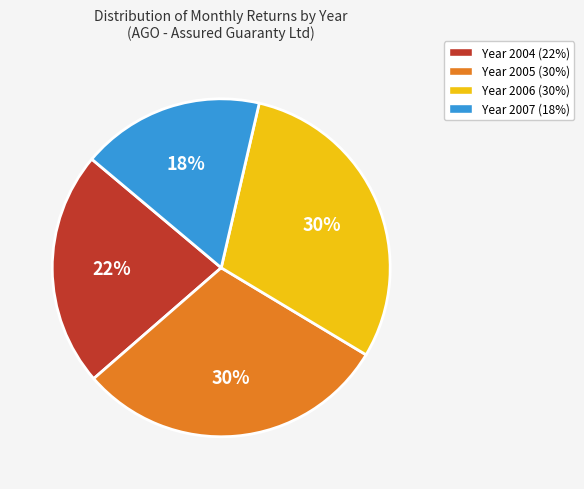

How many slices are in this pie chart?

4